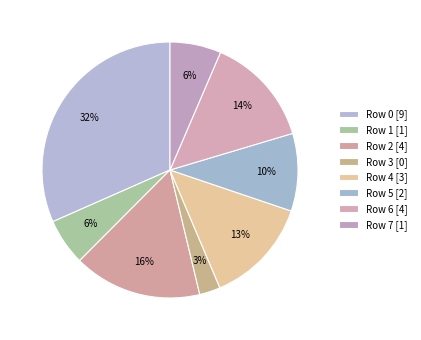

Is there a majority slice in this chart?

No